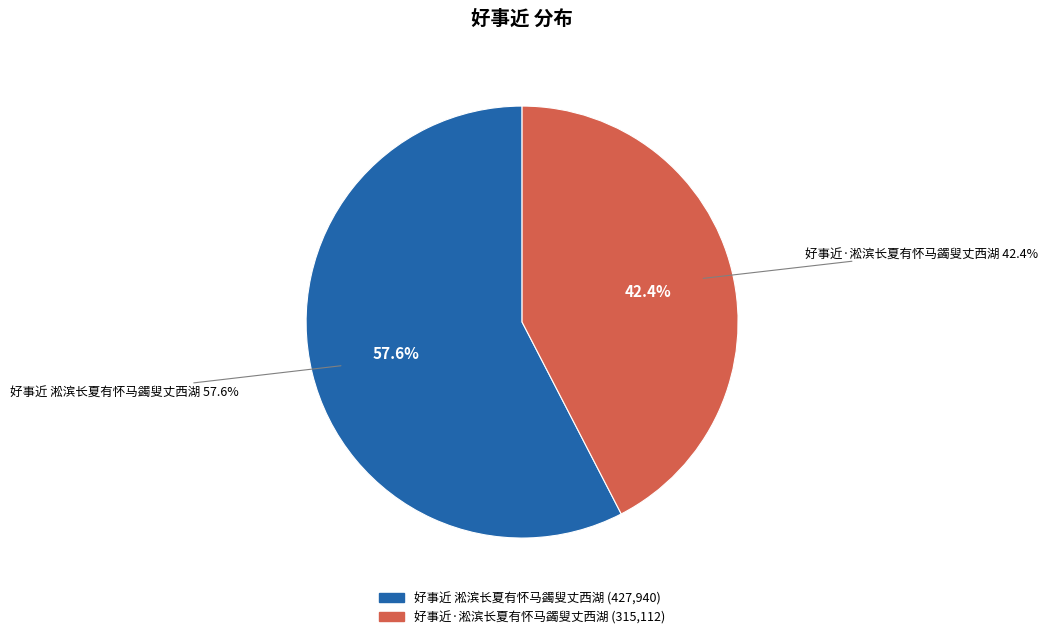

What percentage is the 好事近·淞滨长夏有怀马蠲叟丈西湖 slice, to the nearest percent?

42%